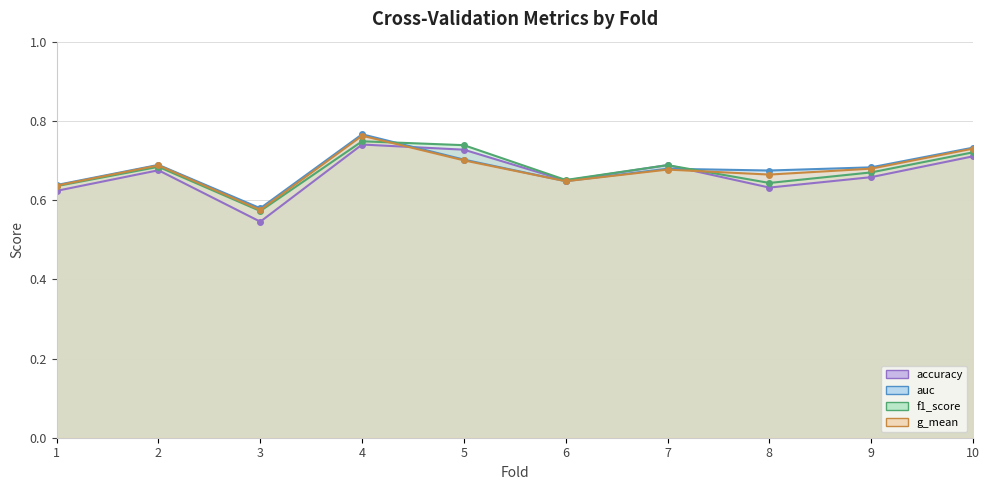

The value of g_mean at 3 is 0.3. True or false?

False